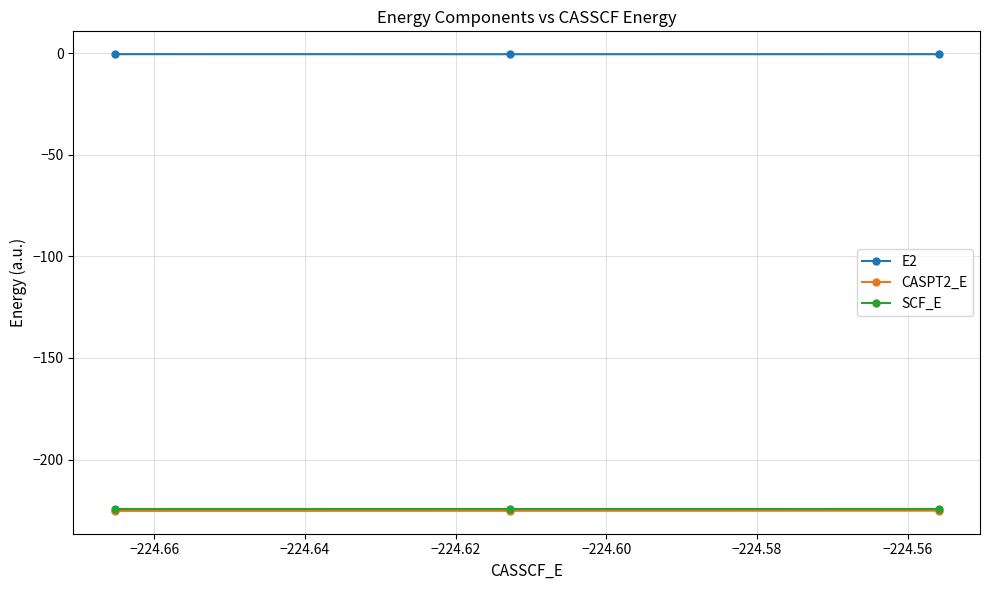

What is the highest value of the SCF_E series?

-224.5